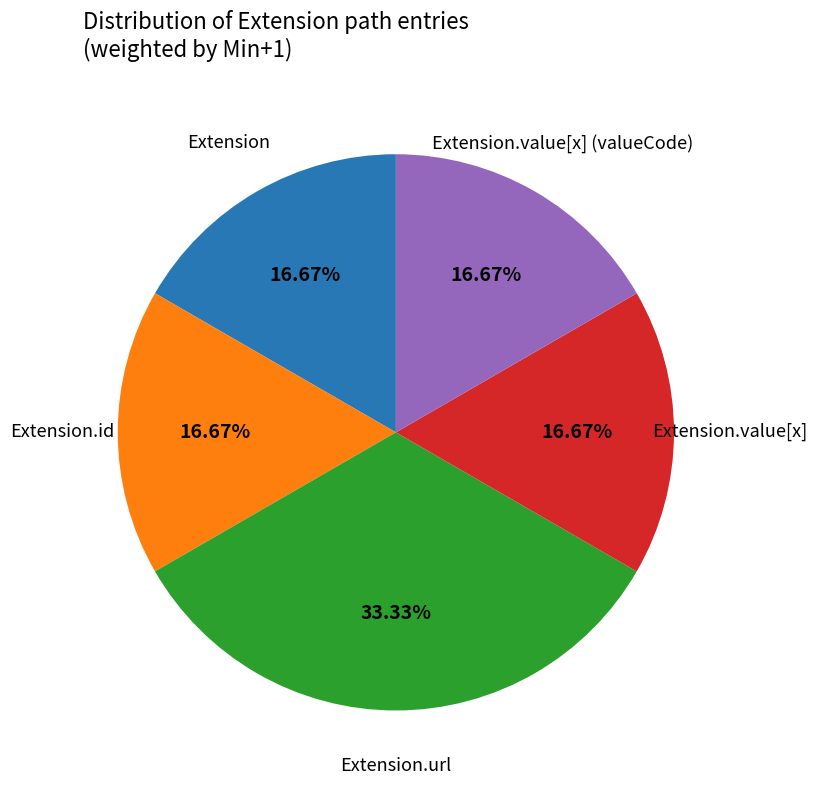

Is there a majority slice in this chart?

No